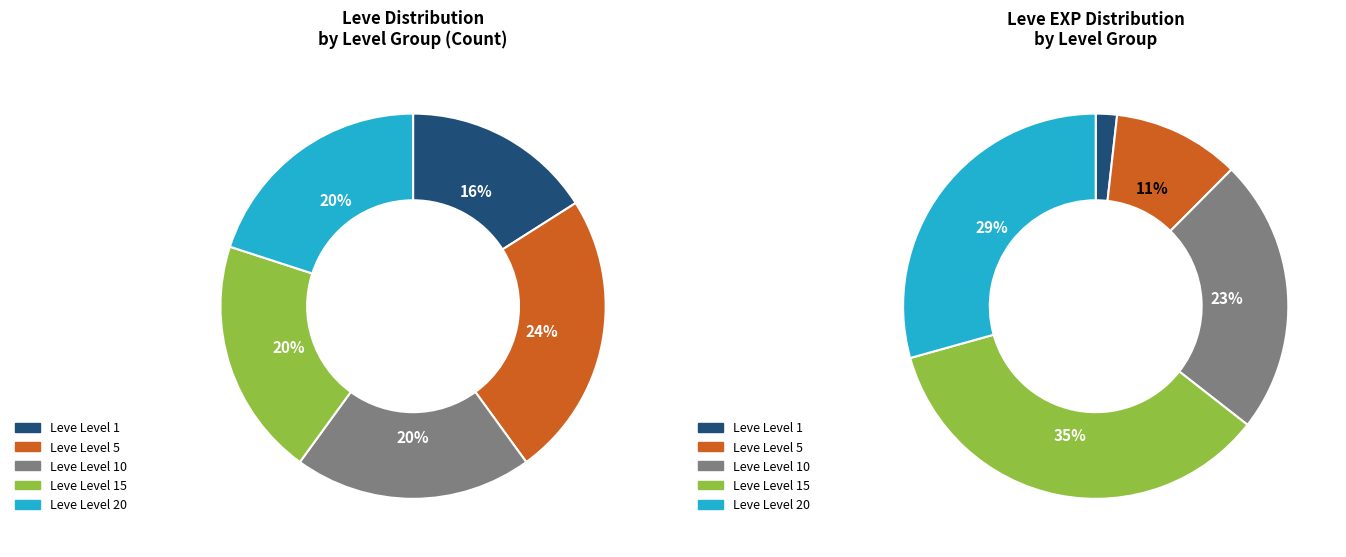

True or false: Leve Level 5 accounts for 24% of the total.

True